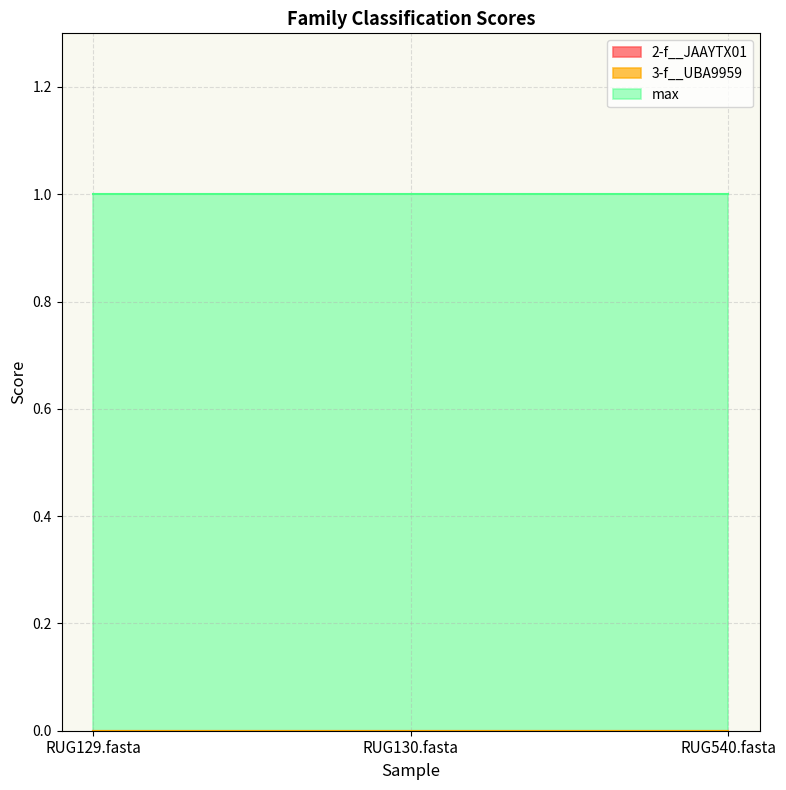

Between RUG130.fasta and RUG540.fasta, which series saw the biggest shift?

2-f__JAAYTX01